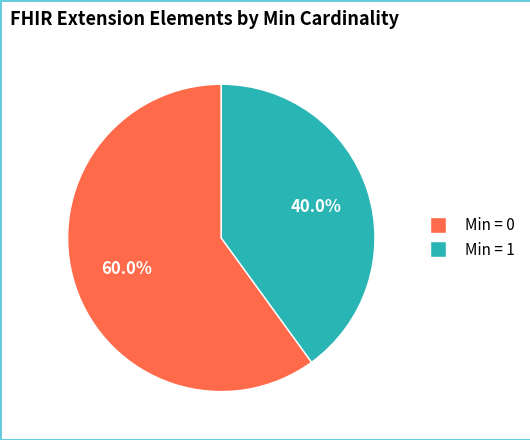

Is there any slice that represents more than half of the pie?

Yes